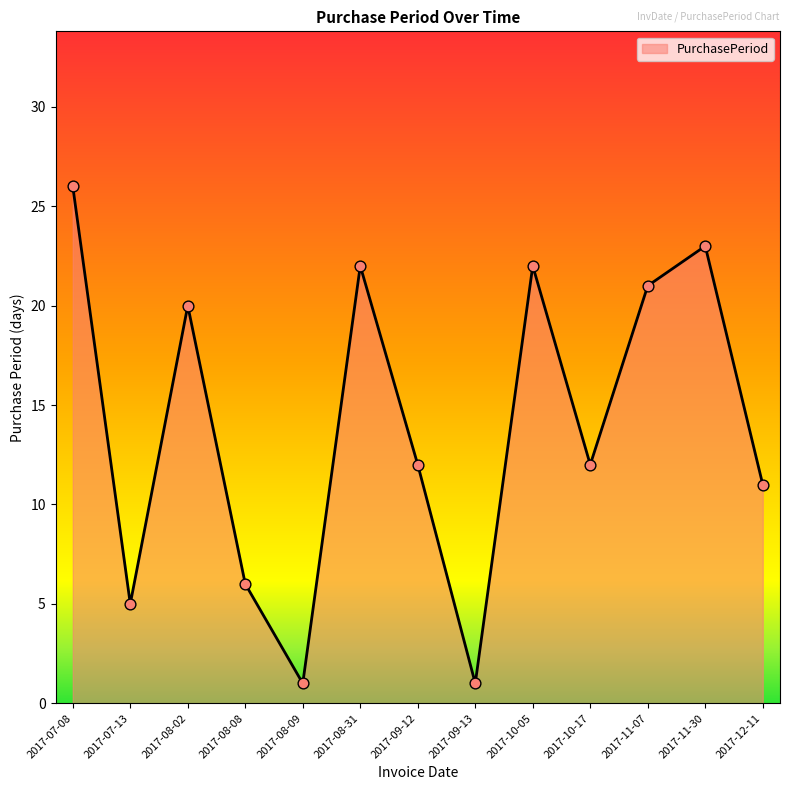

Between 2017-12-11 and 2017-09-13, which is larger?

2017-12-11